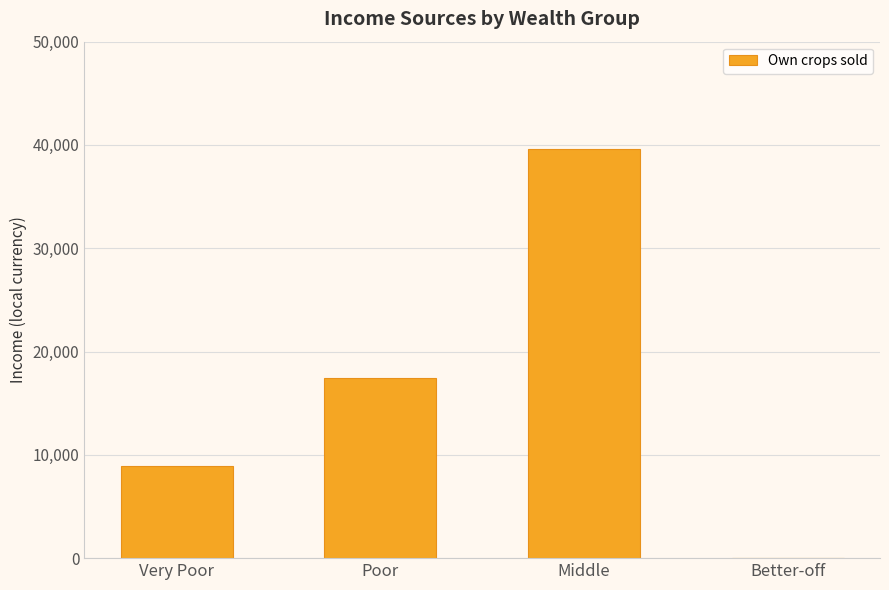

What is the change in value from Poor to Middle?

+22114